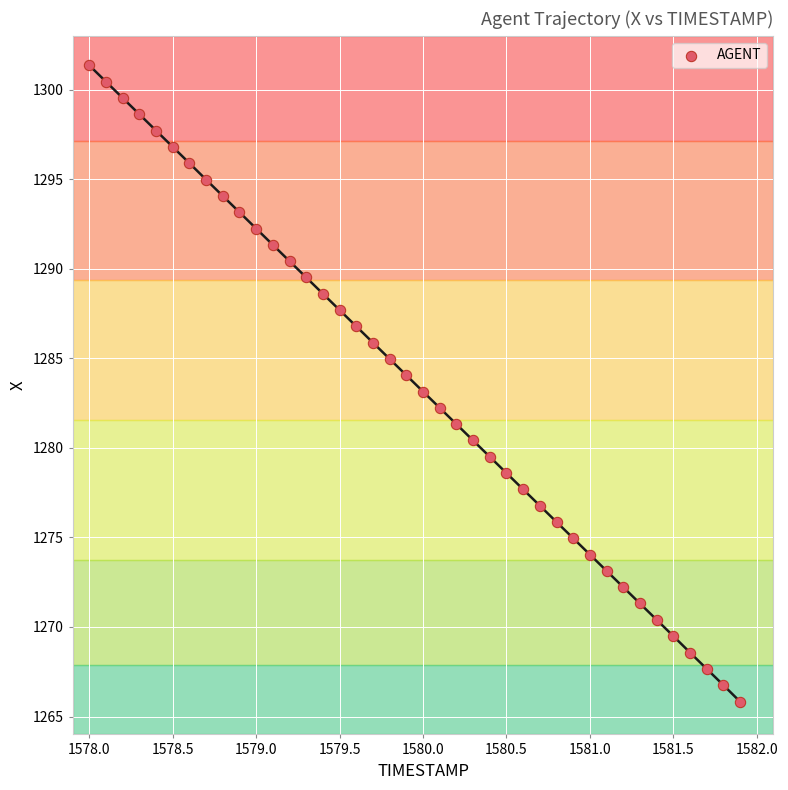

What is the range of Y values (max minus min)?

35.5